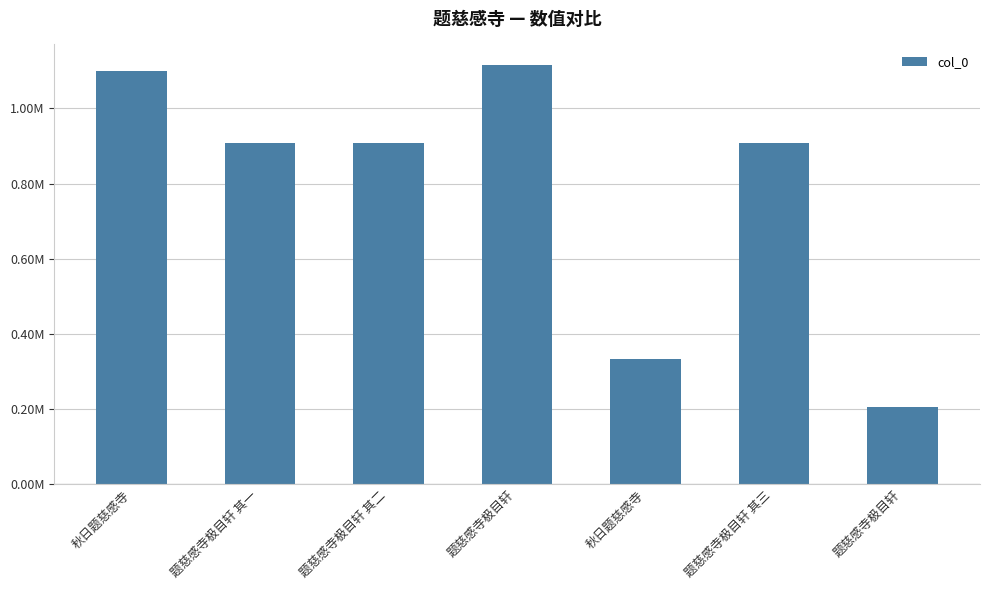

Does the chart contain any negative values?

No